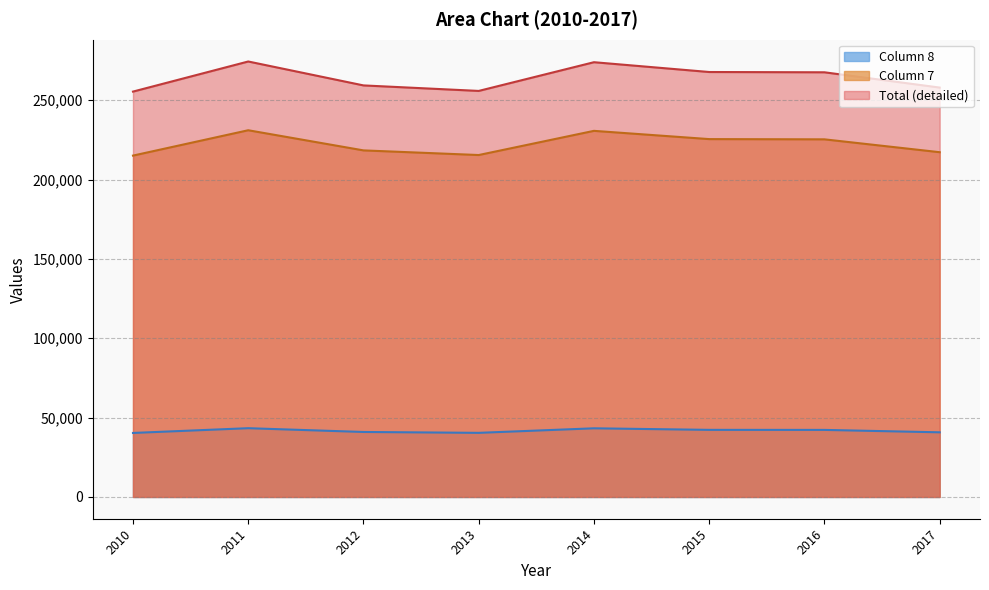

Does the chart display data point markers on the line(s)?

No